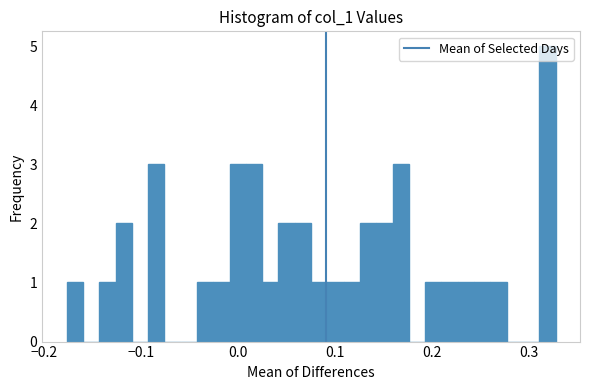

Around what value on the x-axis is the tallest bar? Give the approximate position of its centre, as read against the axis.

0.32